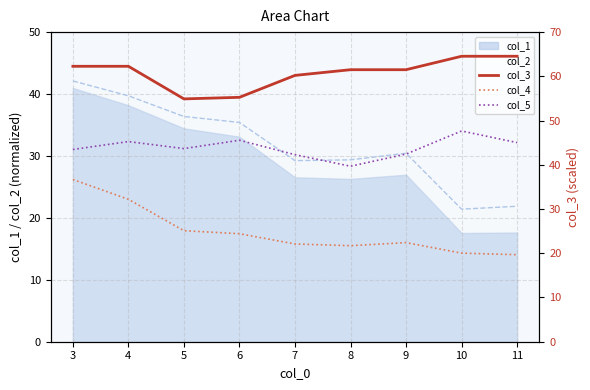

Reading right to left, transcribe all the data shown in this chart.

col_3: 64.5	64.5	61.5	61.5	60.2	55.3	54.9	62.3	62.3
col_4: 19.7	20.0	22.4	21.7	22.1	24.4	25.1	32.2	36.7
col_5: 45.0	47.6	42.4	39.7	42.3	45.6	43.7	45.2	43.5